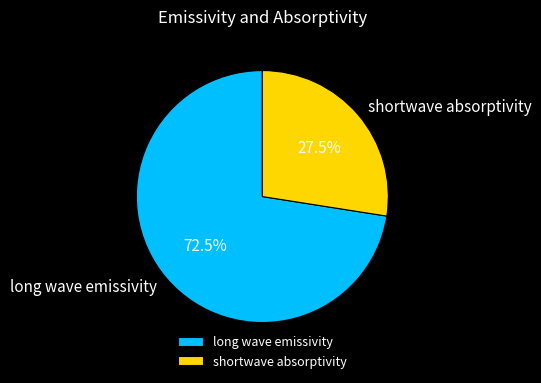

How many segments does this pie chart have?

2